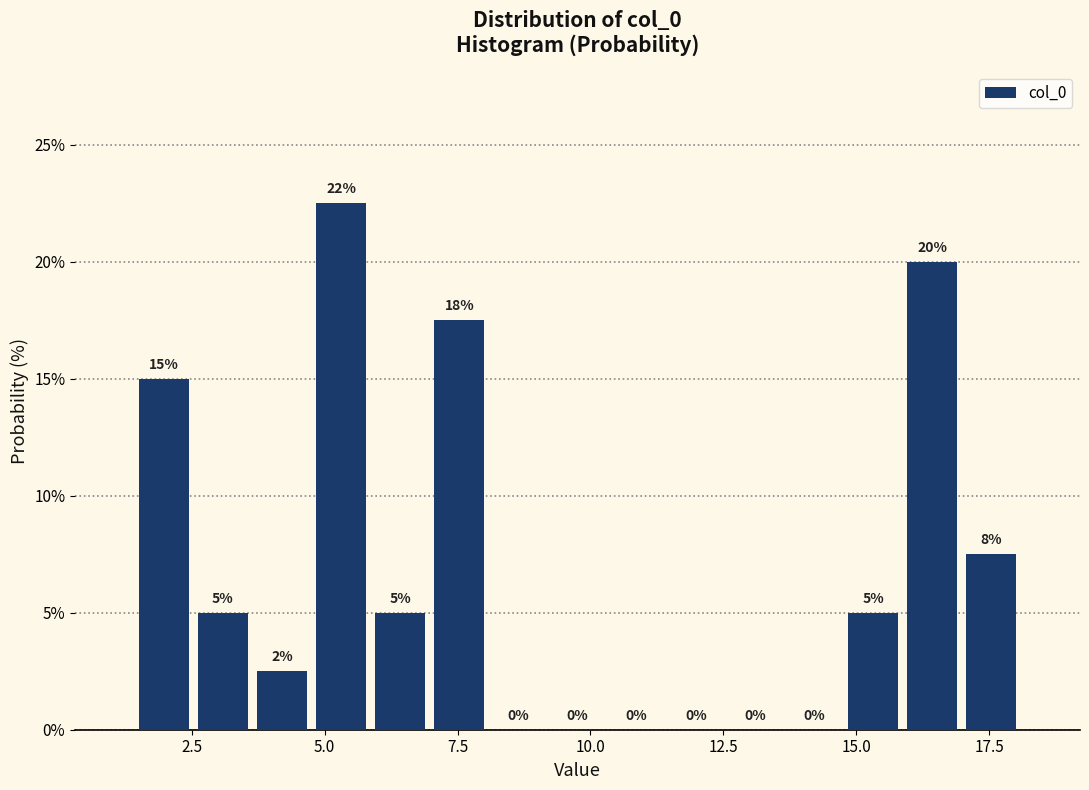

Around what value on the x-axis is the tallest bar? Give the approximate position of its centre, as read against the axis.

5.5